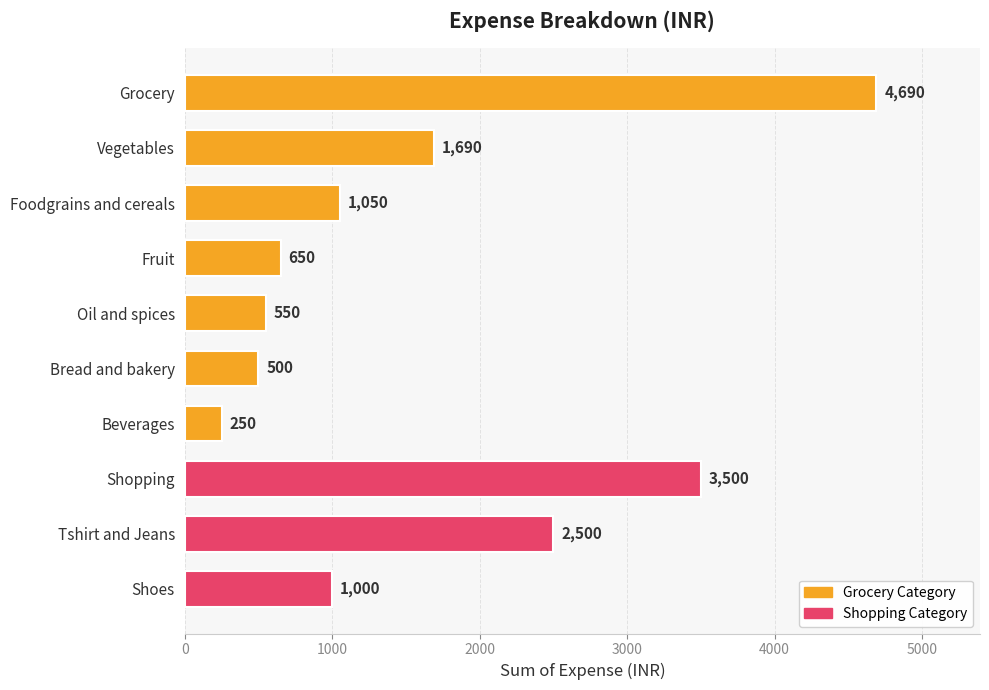

What is the difference between the second highest and minimum values?

3250